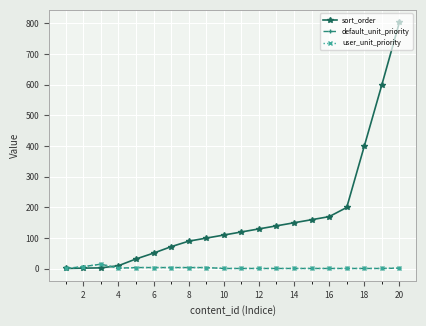

At which label is sort_order closest to 402?

18